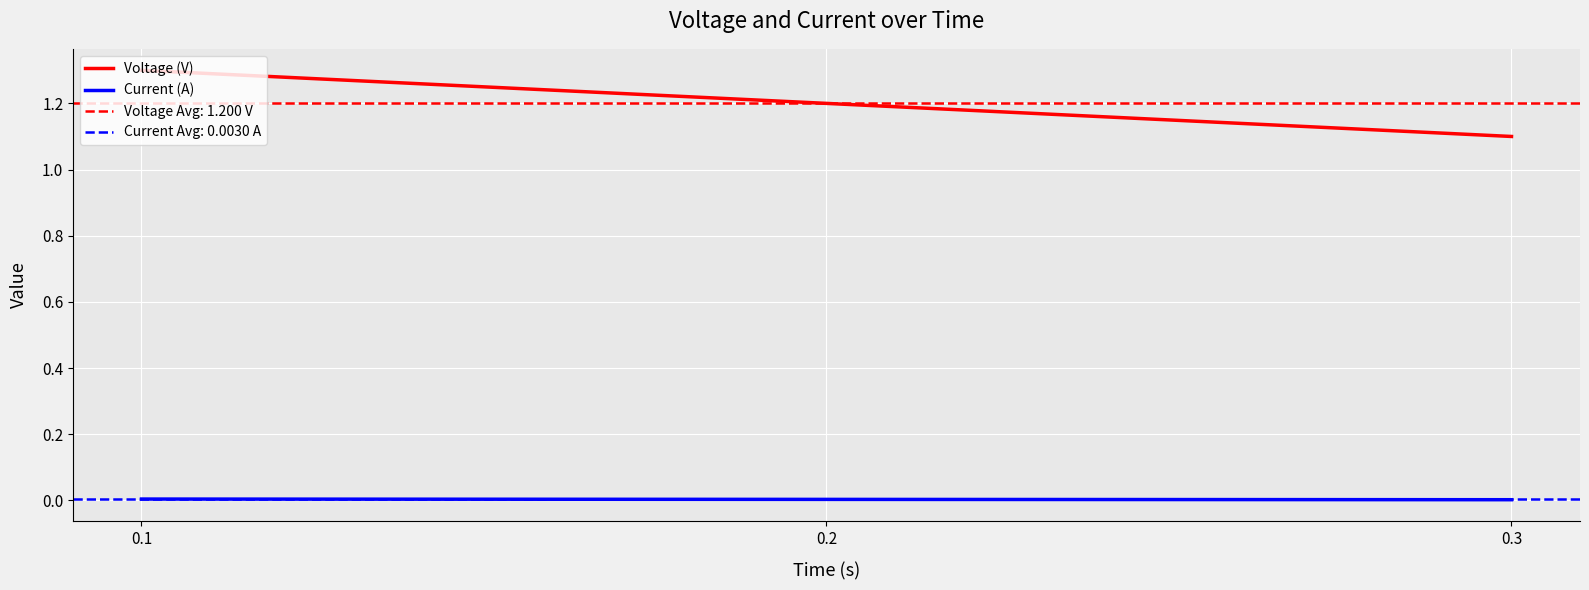

What is the difference between the Voltage (V) values at 0.1 and 0.2?

0.1